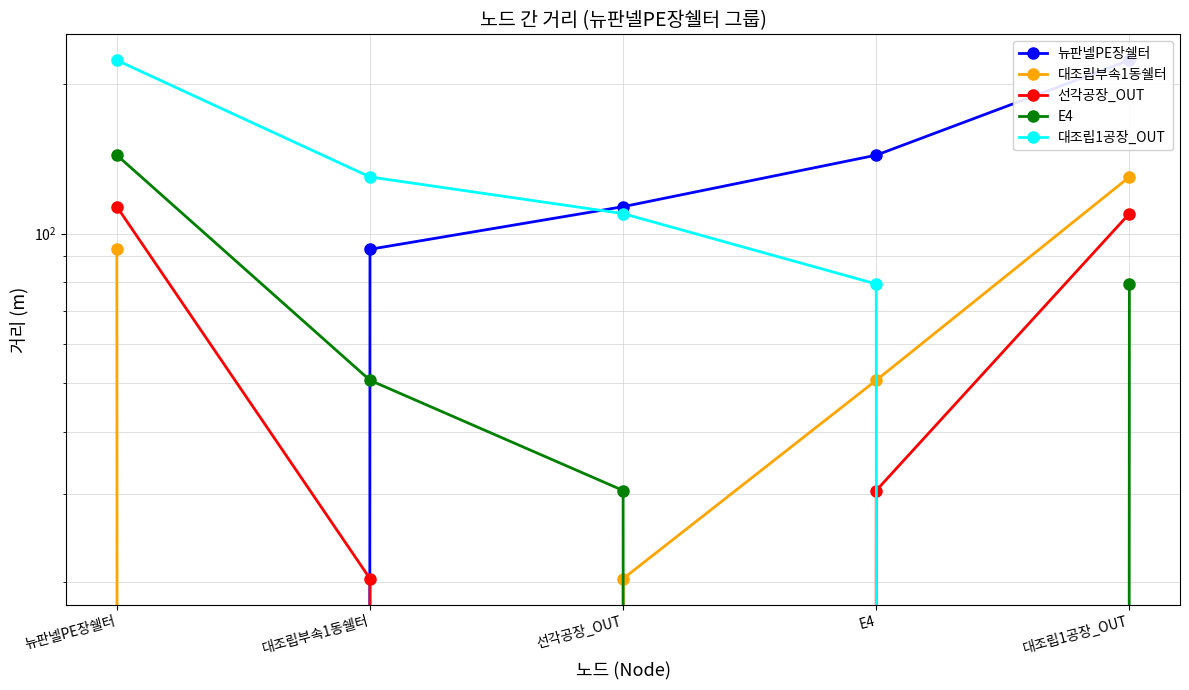

How many series are shown in this chart?

5